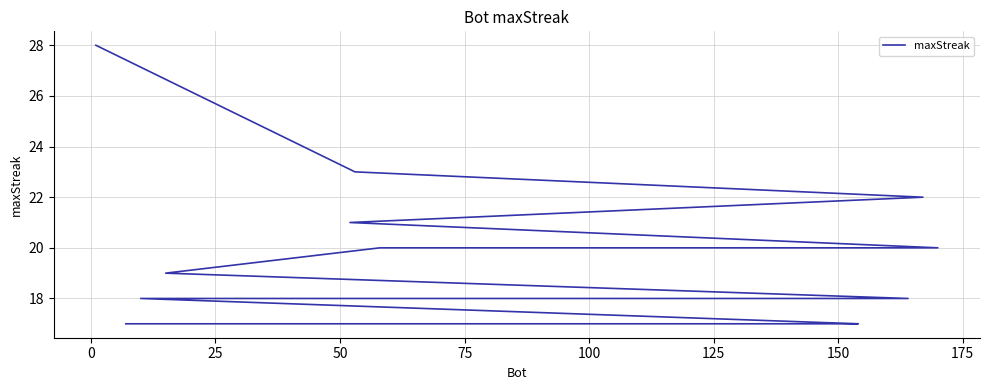

How many data points are above 18?

7